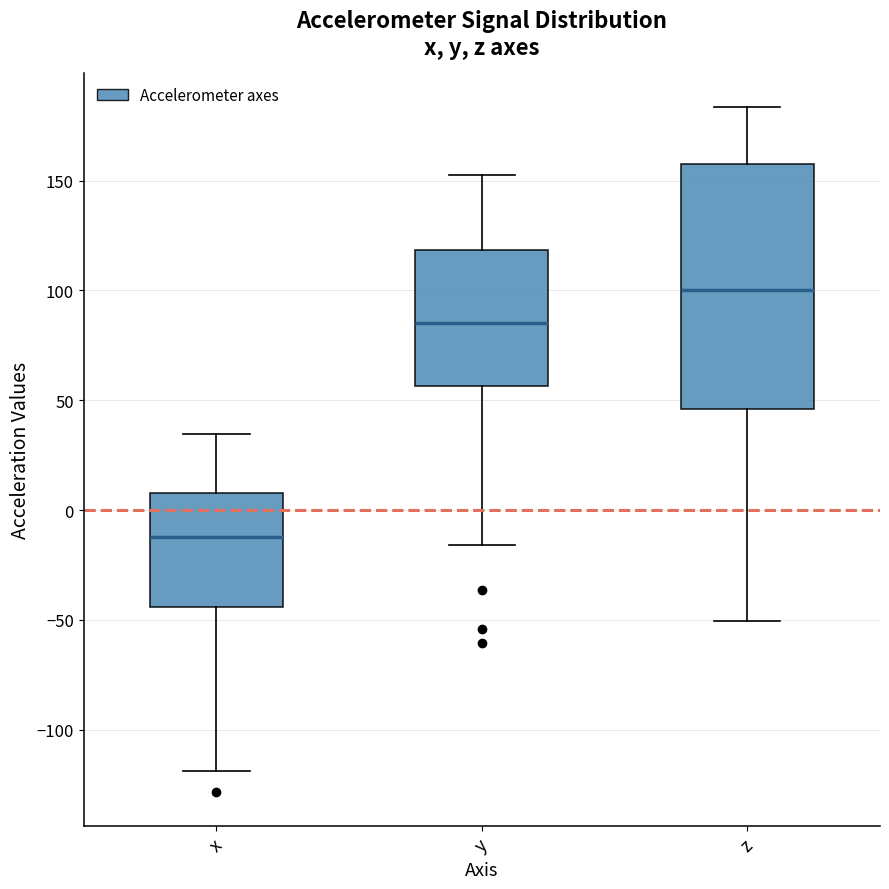

Which box's median line is the highest?

z